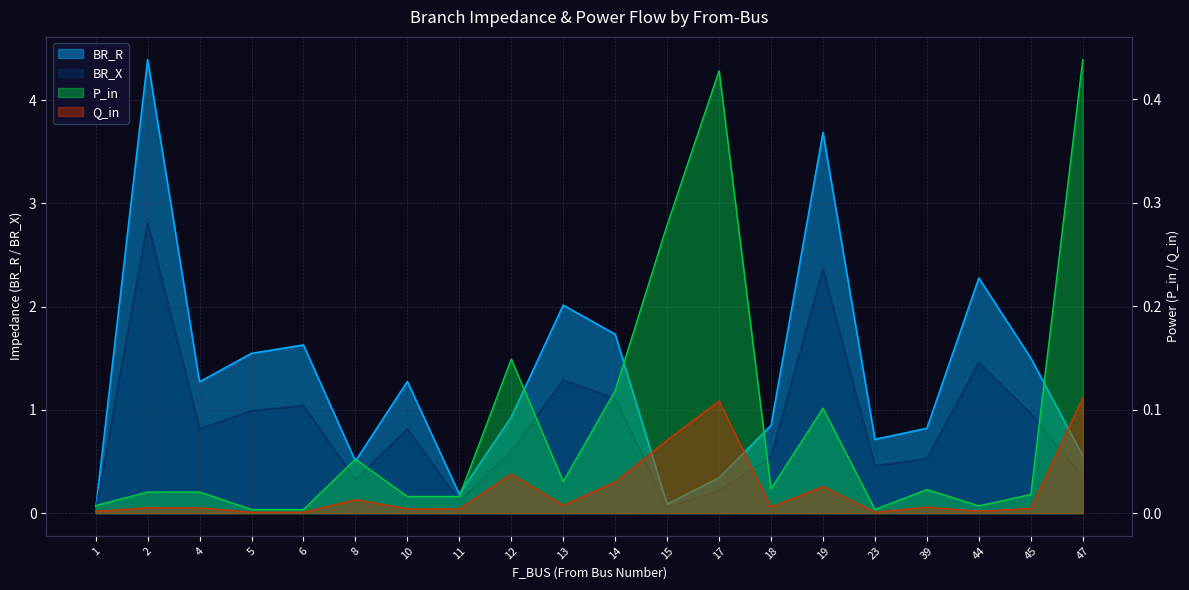

How many categories are shown in the chart?

20